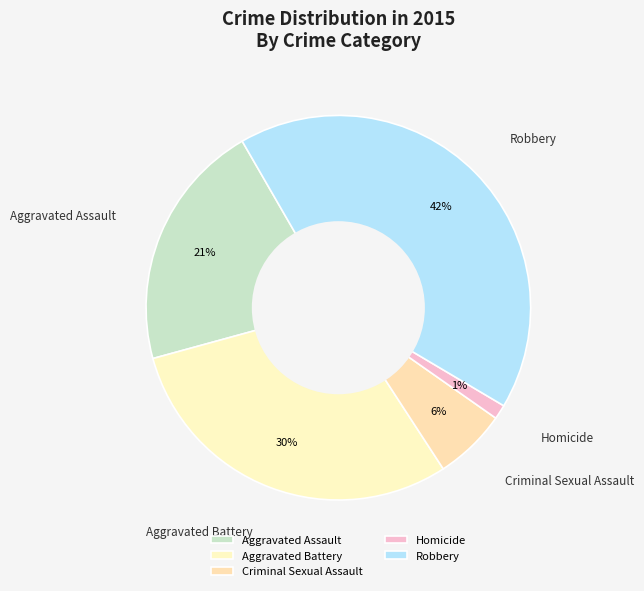

Which slice is the smallest?

Homicide